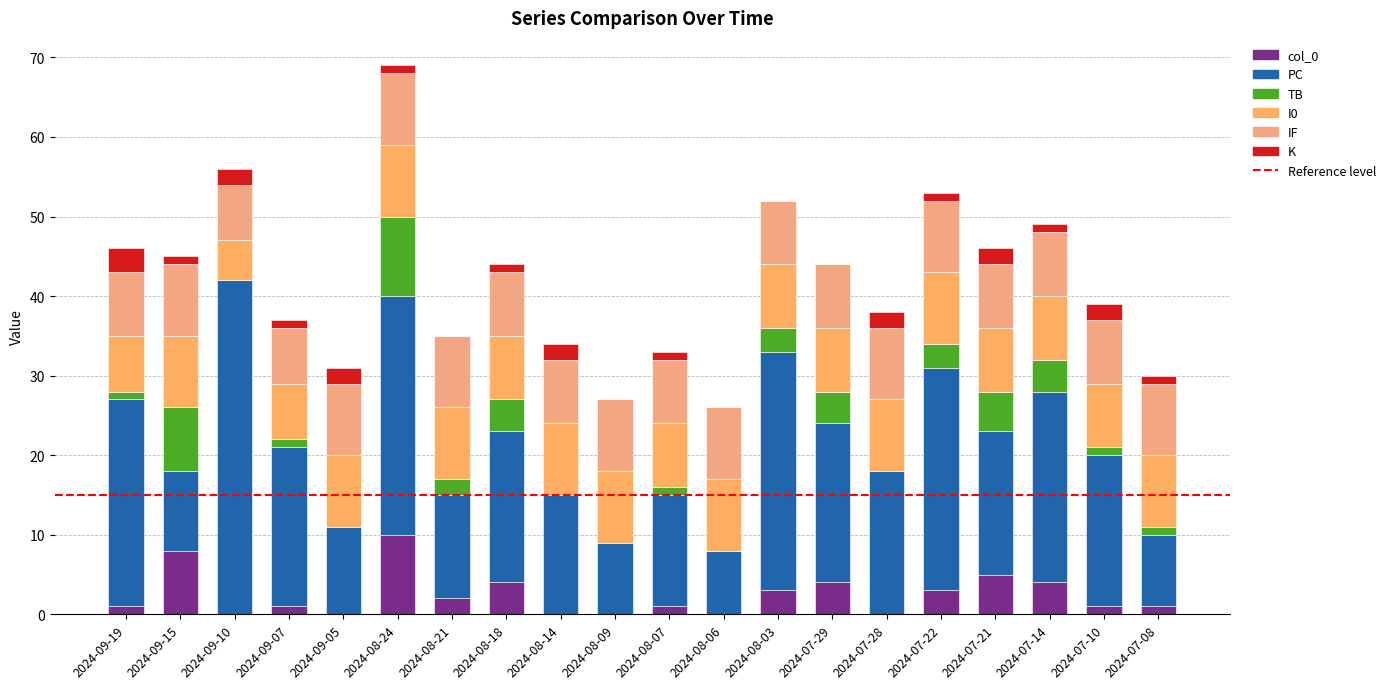

Is it true that K equals 2 at 2024-07-28?

True